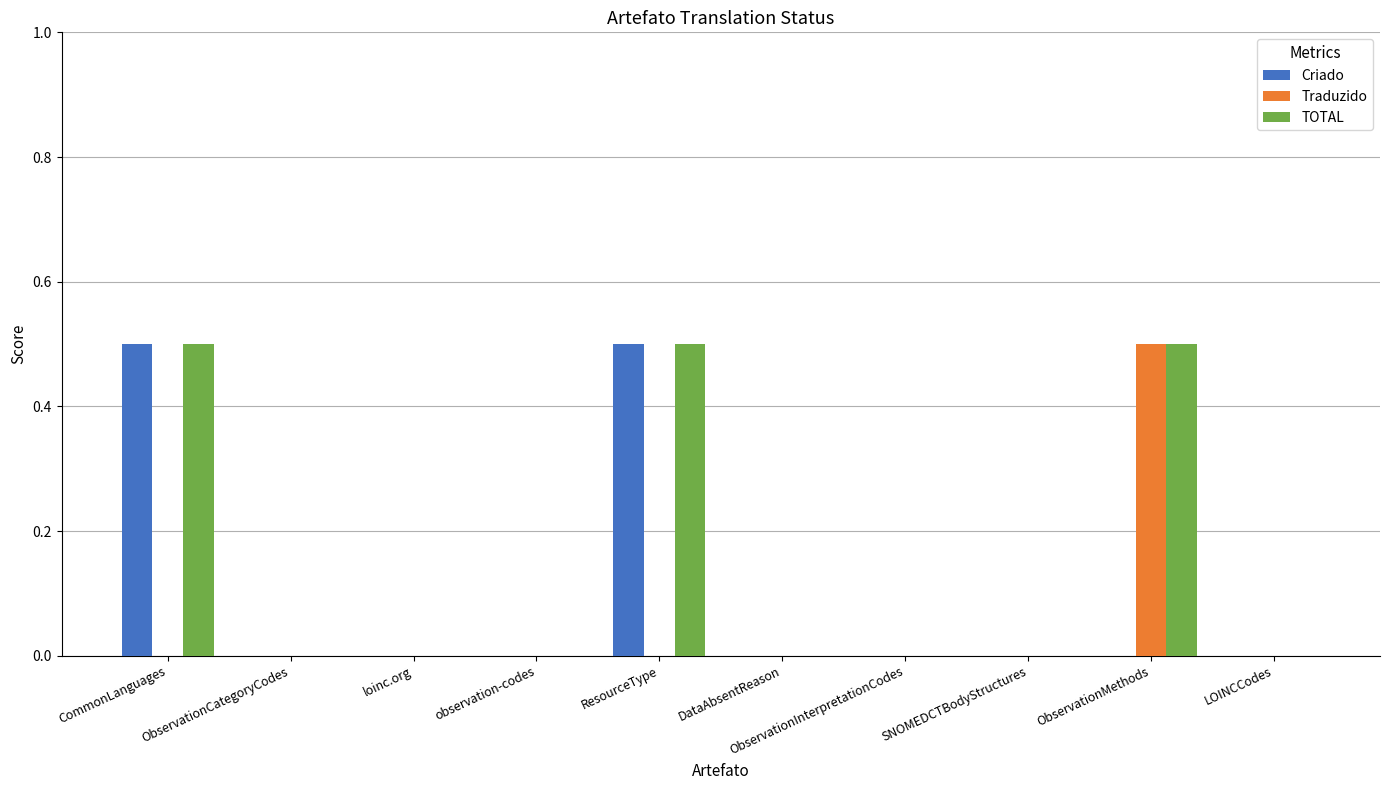

Which series has the largest total across all categories?

TOTAL